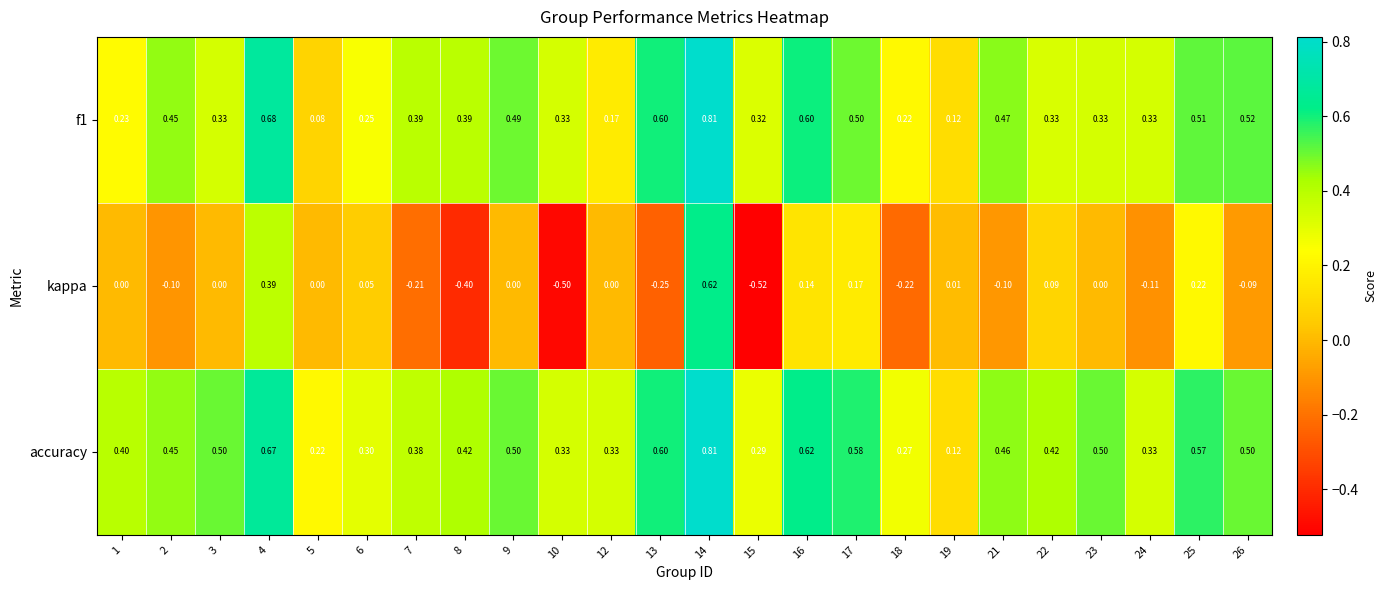

Which category has the lowest value across all series?

15